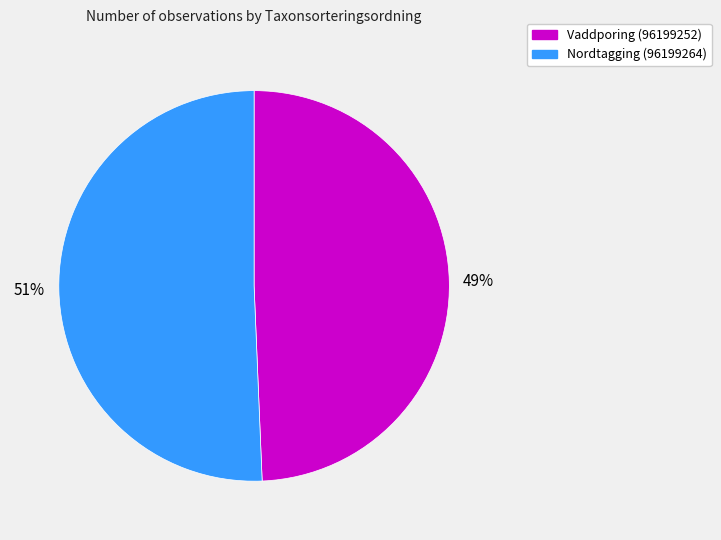

Between Vaddporing (96199252) and Nordtagging (96199264), which is larger?

Nordtagging (96199264)